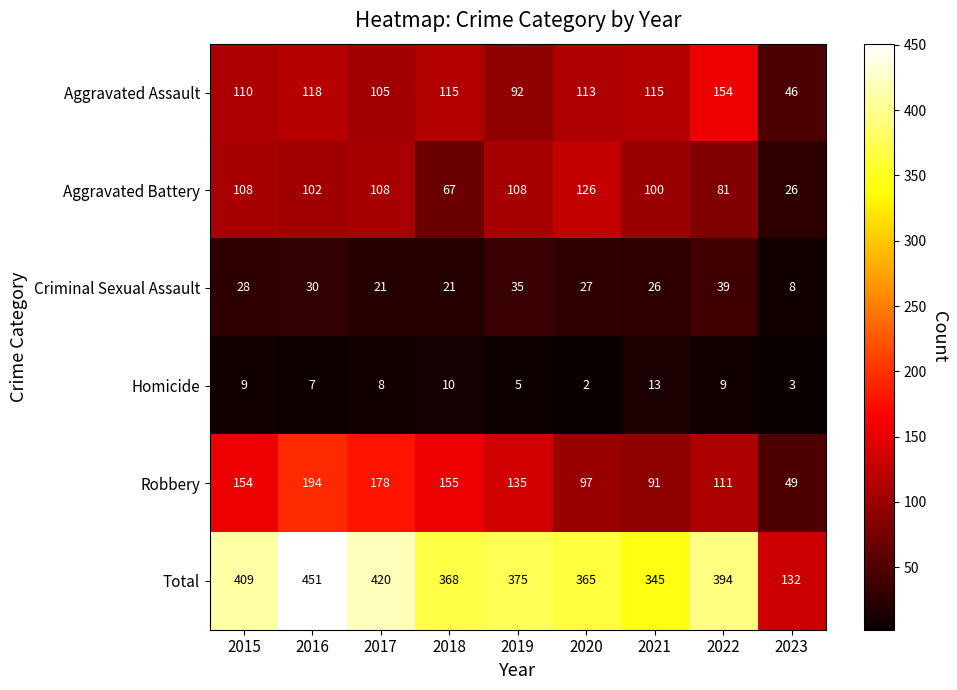

What value does the Criminal Sexual Assault series have at 2023, to the nearest 5?

10